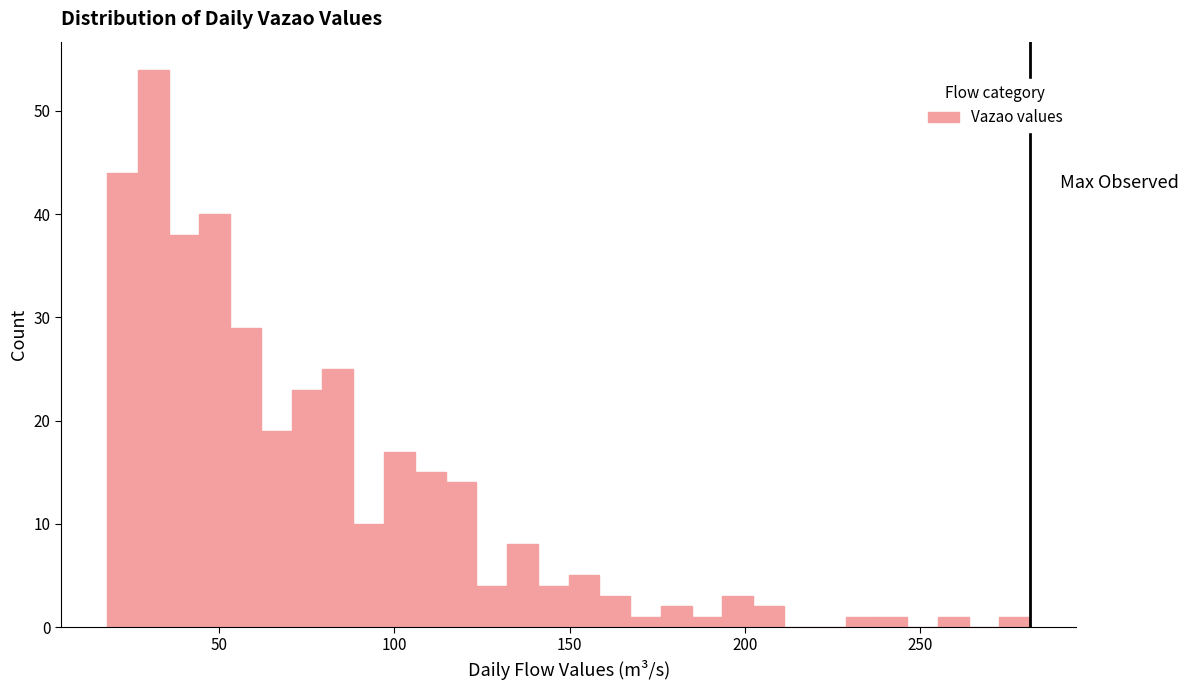

Around what value on the x-axis is the tallest bar? Give the approximate position of its centre, as read against the axis.

30